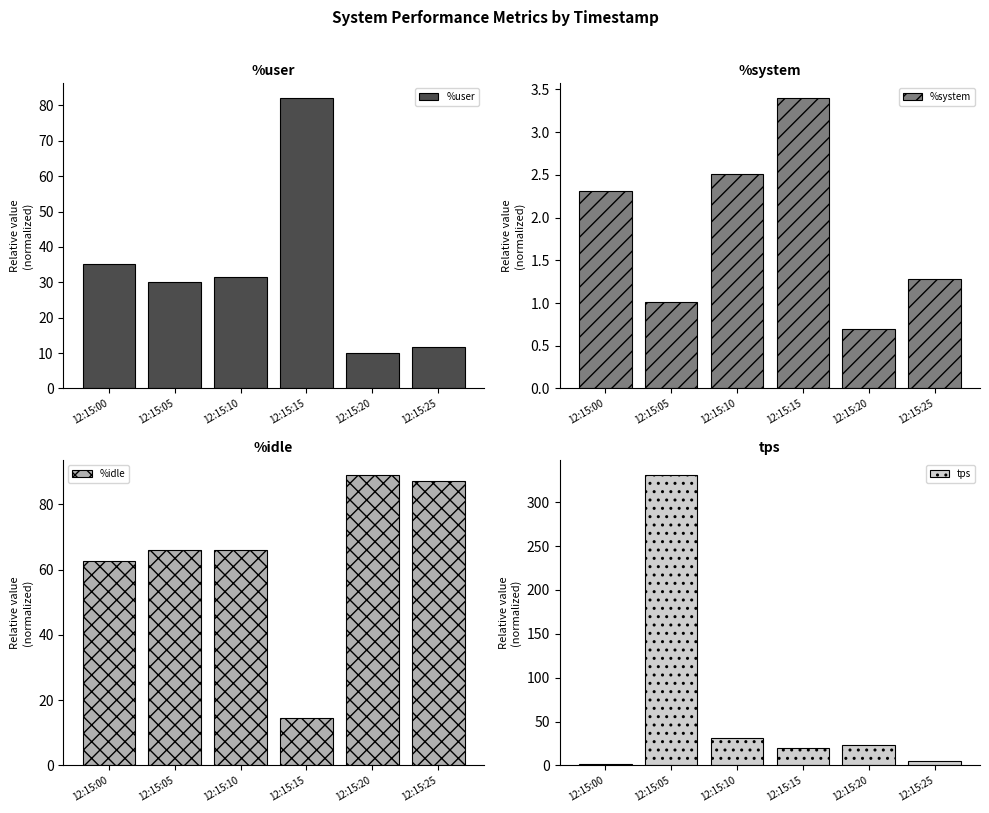

Which label corresponds to the smallest value in the chart?

12:15:20